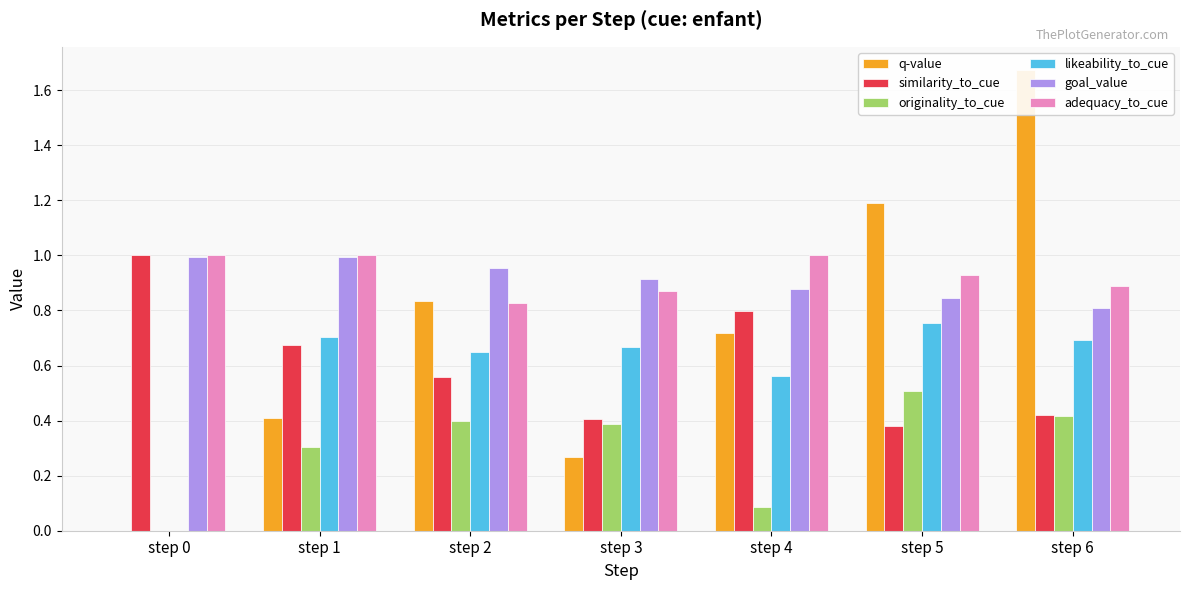

What is the sum of the adequacy_to_cue values at step 3 and step 2?

1.7